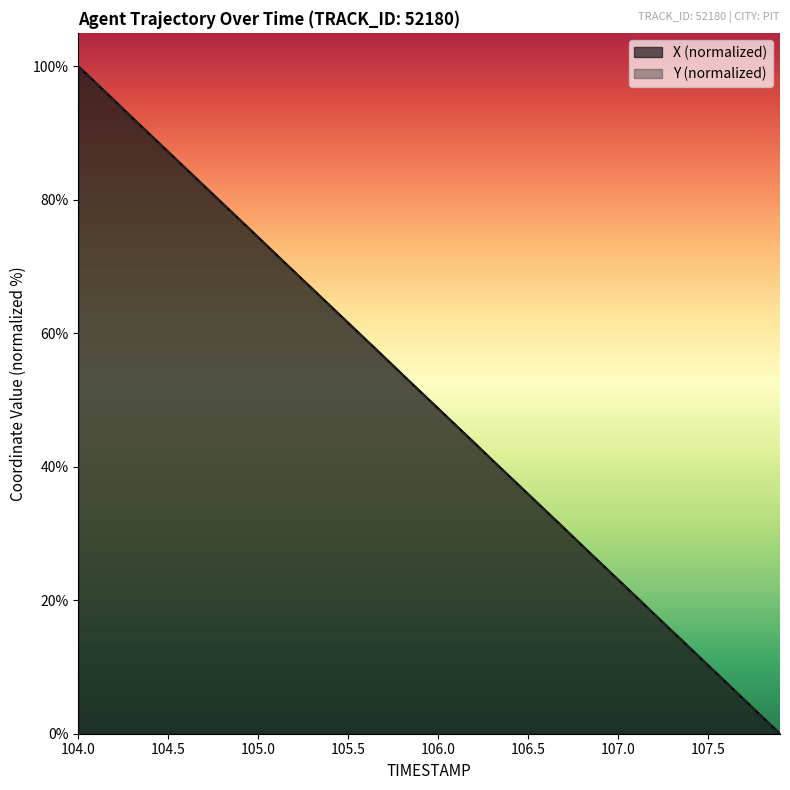

Reading left to right, list all the values displayed in this chart.

X: 100.0	97.4	94.9	92.3	89.7	87.2	84.6	82.1	79.5	76.9	74.4	71.8	69.2	66.7	64.1	61.6	59.0	56.4	53.9	51.3	48.7	46.2	43.6	41.0	38.5	35.9	33.4	30.8	28.2	25.6	23.1	20.5	17.9	15.4	12.8	10.3	7.7	5.1	2.6	0.0
Y: 100.0	97.4	94.9	92.3	89.7	87.2	84.6	82.0	79.5	76.9	74.3	71.8	69.2	66.6	64.1	61.5	58.9	56.4	53.8	51.2	48.7	46.1	43.6	41.0	38.4	35.9	33.3	30.7	28.2	25.6	23.1	20.5	17.9	15.4	12.8	10.2	7.7	5.1	2.6	0.0